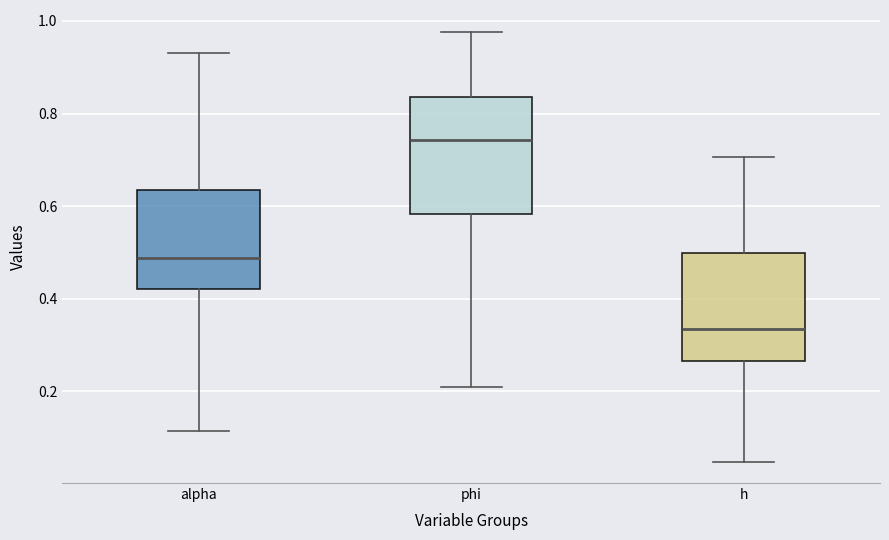

Where does the lower whisker of the box for alpha end on the y-axis? The values are not printed on the chart, so give them approximately, as read against the axis.

0.12